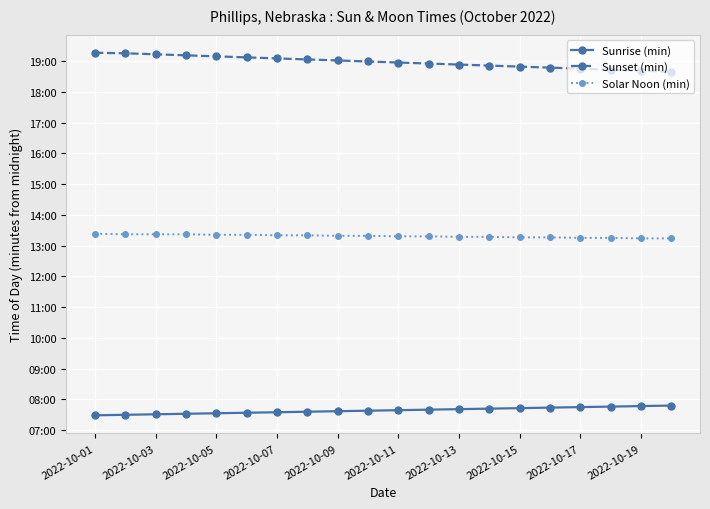

What is the difference between the second highest and second lowest values in the Sunset (min) series?

34